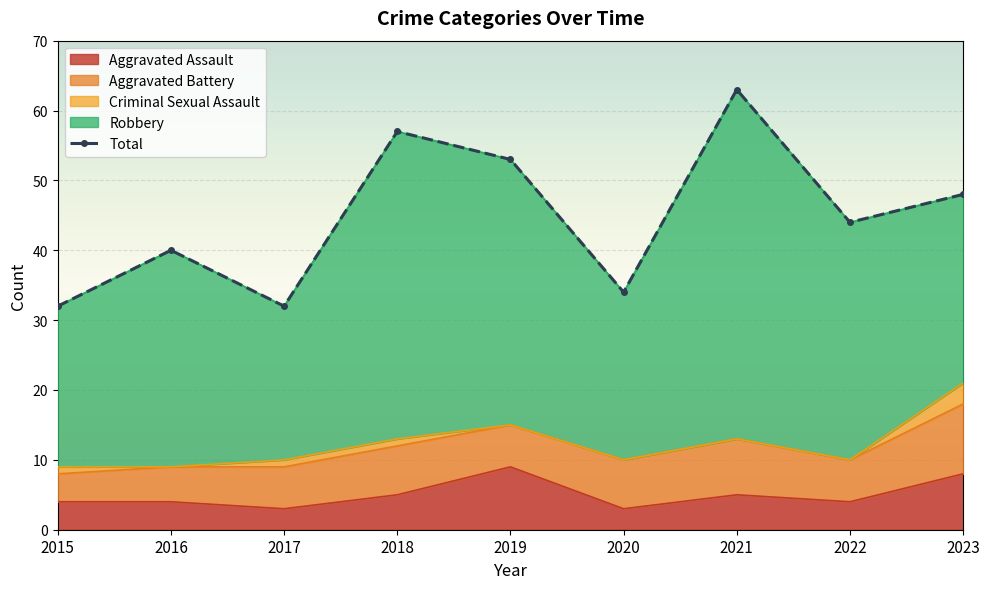

What is the greatest value displayed?

63